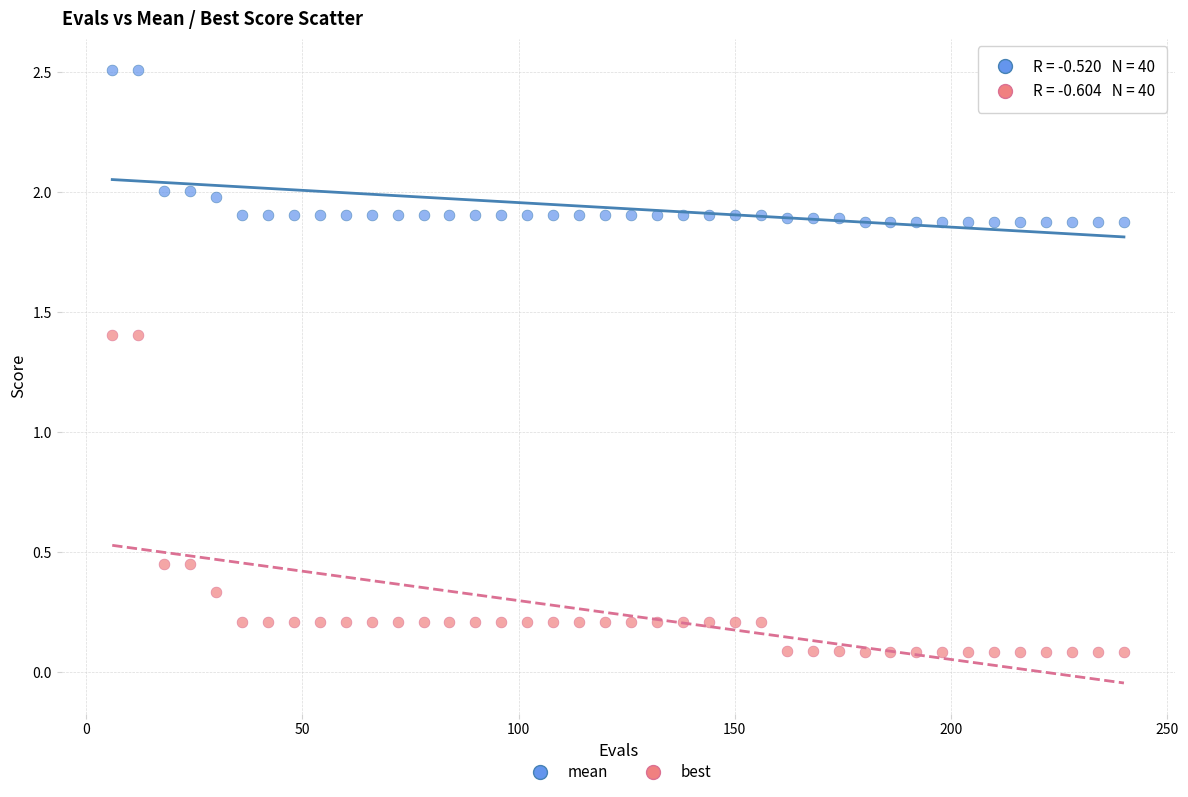

Which series reaches the minimum Y coordinate?

best